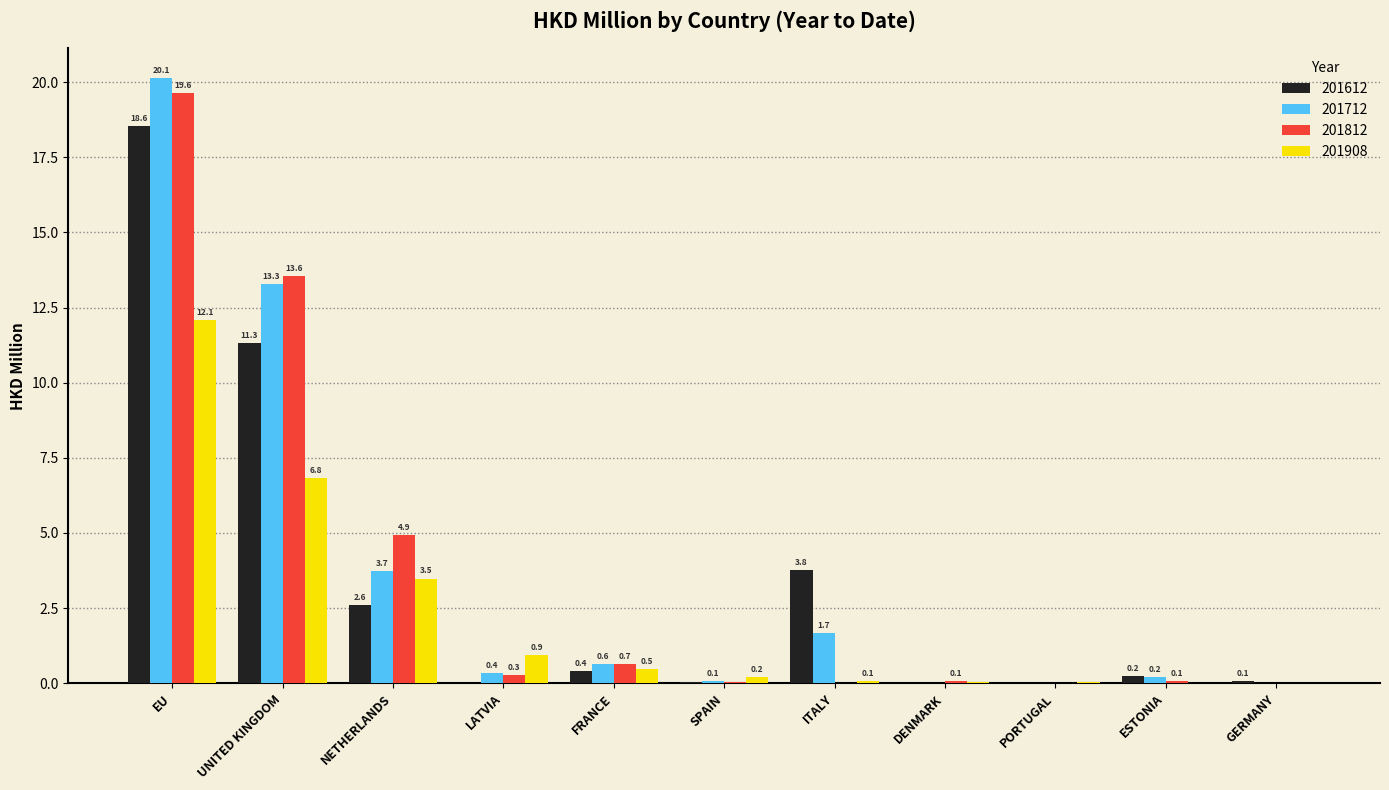

Between ESTONIA and GERMANY, which series saw the biggest shift?

201712